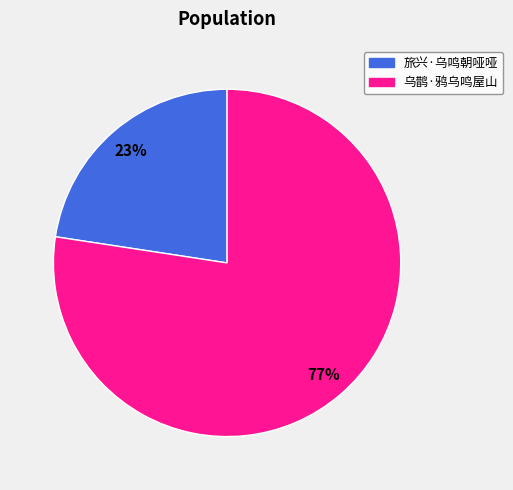

How many slices are in this pie chart?

2